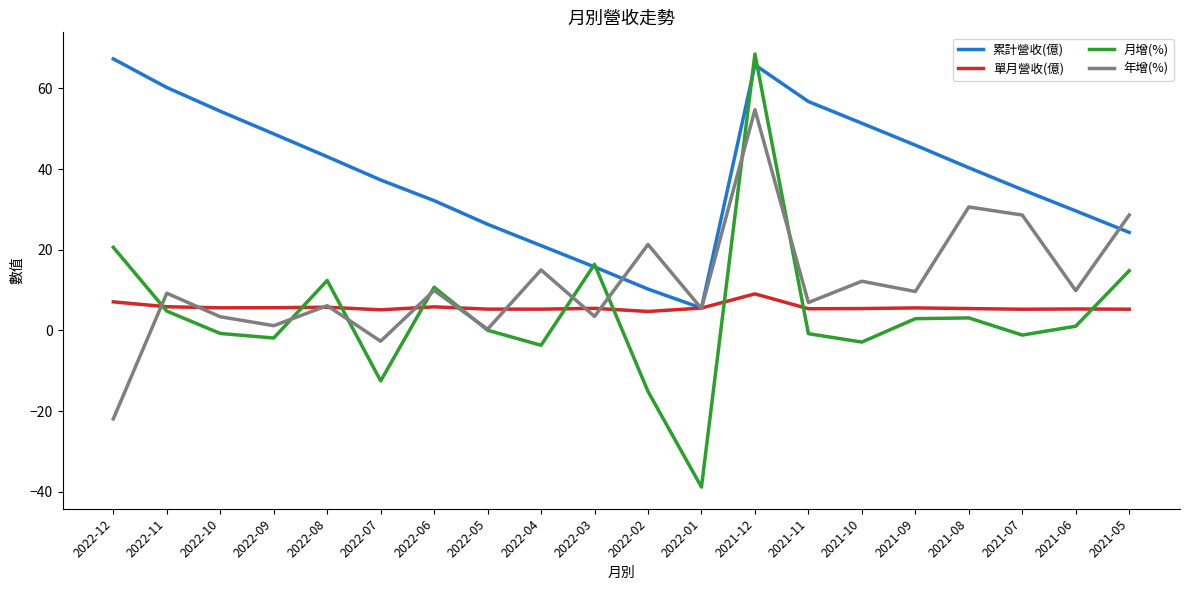

Where is 年增(%) nearest to the value 16?

2022-04